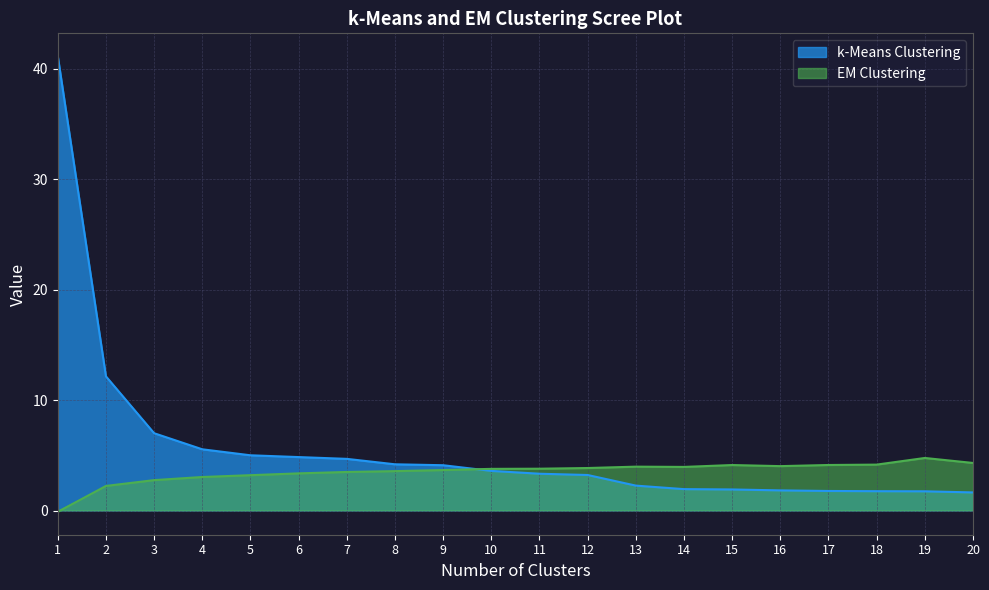

Reading right to left, extract all data points from this chart.

k-Means Clustering: 1.6	1.7	1.7	1.8	1.8	1.9	1.9	2.3	3.2	3.3	3.6	4.1	4.2	4.7	4.8	5.0	5.5	7.0	12.1	41.1
EM Clustering: 4.3	4.8	4.2	4.1	4.0	4.1	3.9	4.0	3.8	3.8	3.8	3.7	3.6	3.5	3.4	3.2	3.0	2.8	2.2	-0.1